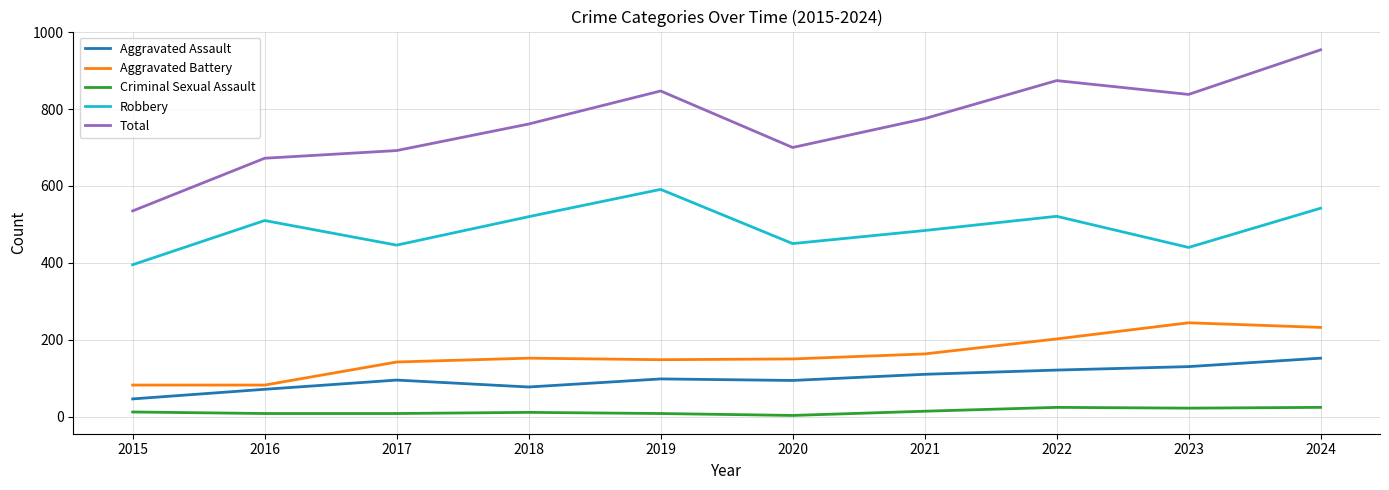

Which series changed the most between 2023 and 2024?

Total